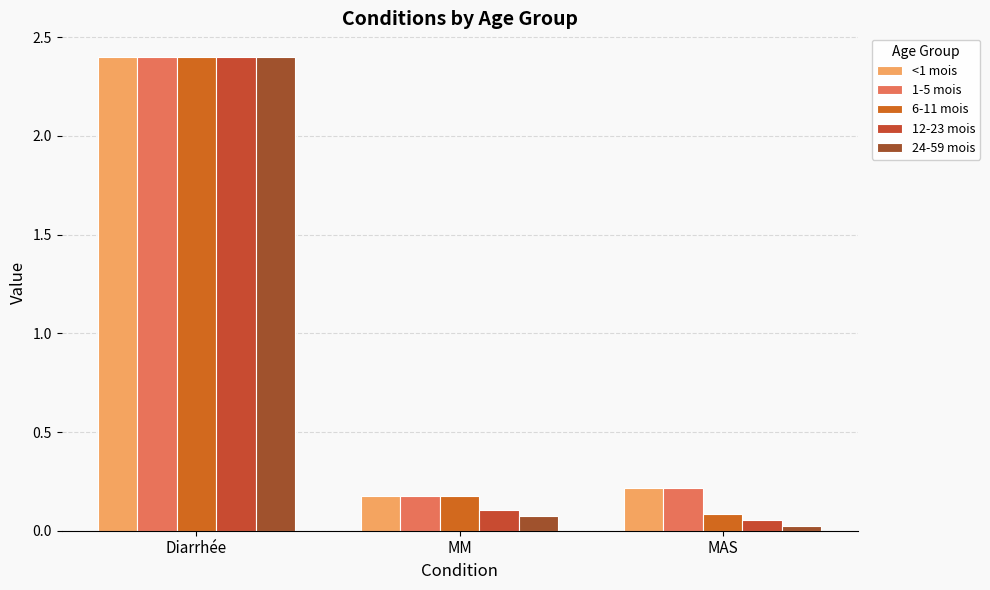

How many data points does each series have?

3